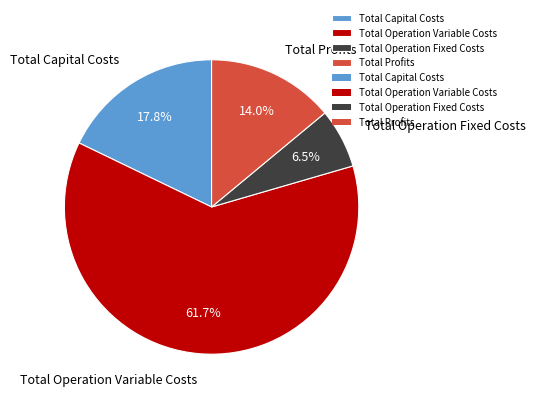

Which slice is the largest?

Total Operation Variable Costs